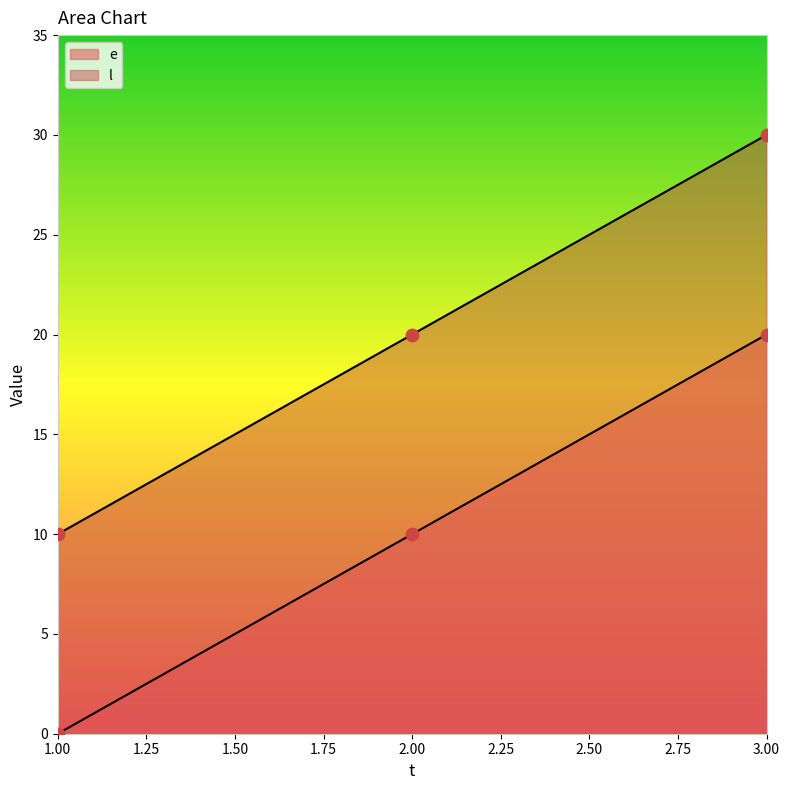

At how many categories does at least one series exceed 26?

1